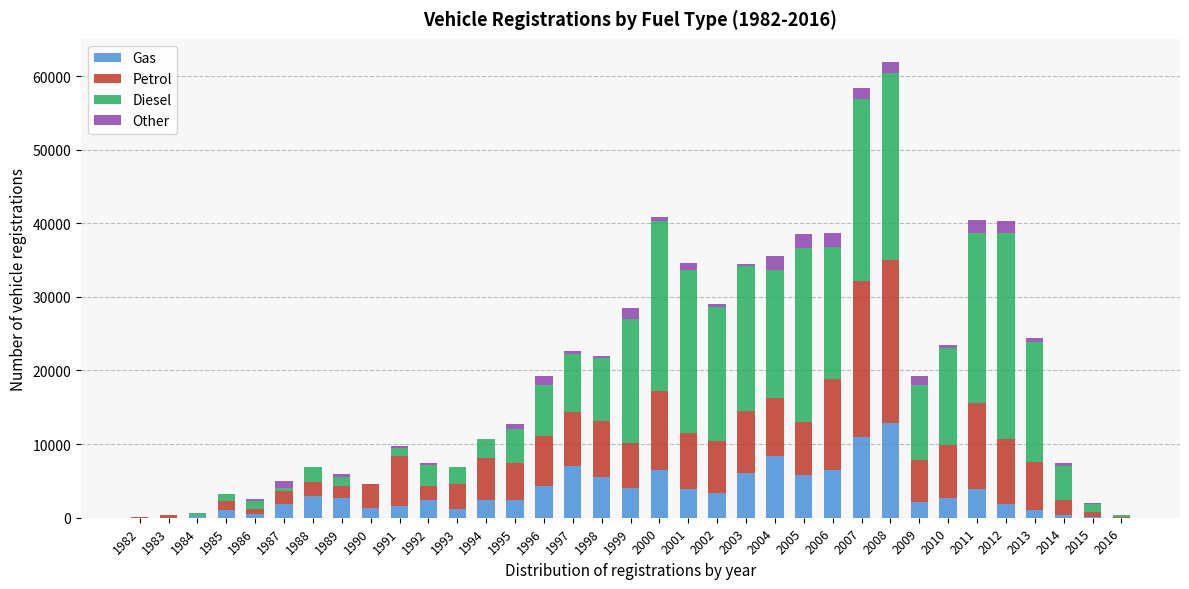

What is the maximum value for Gas?

12876